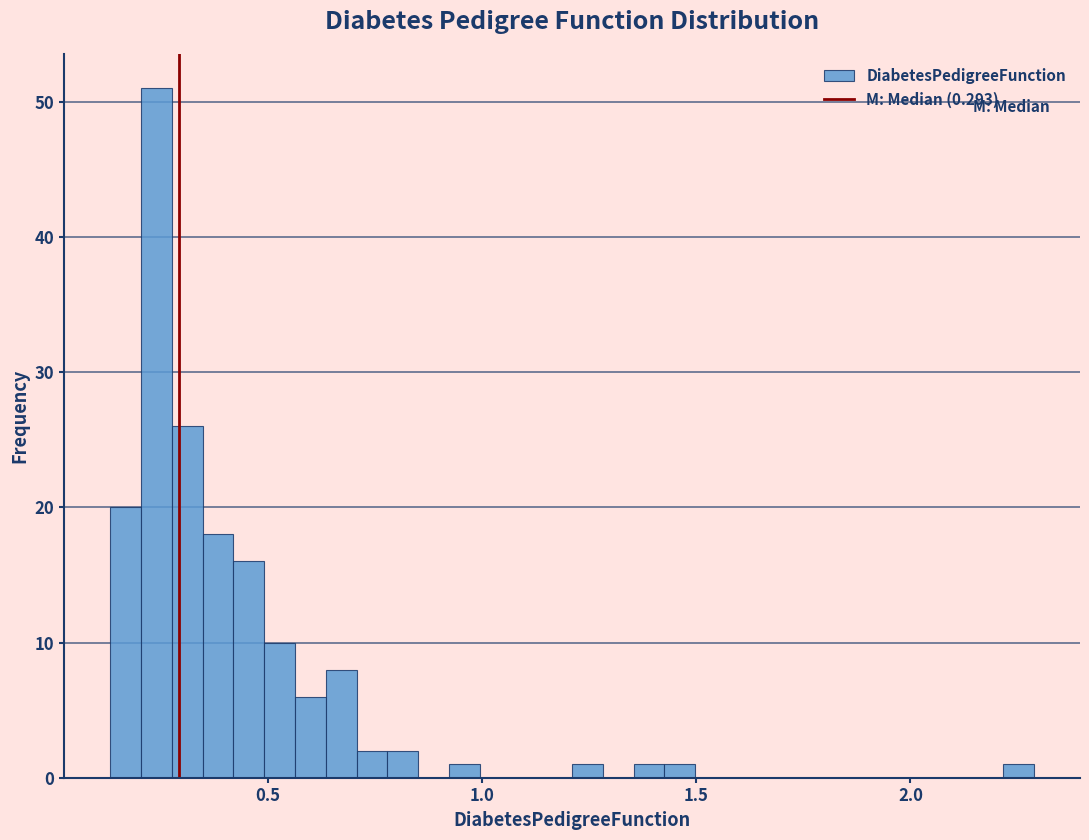

Around what value on the x-axis is the tallest bar? Give the approximate position of its centre, as read against the axis.

0.25